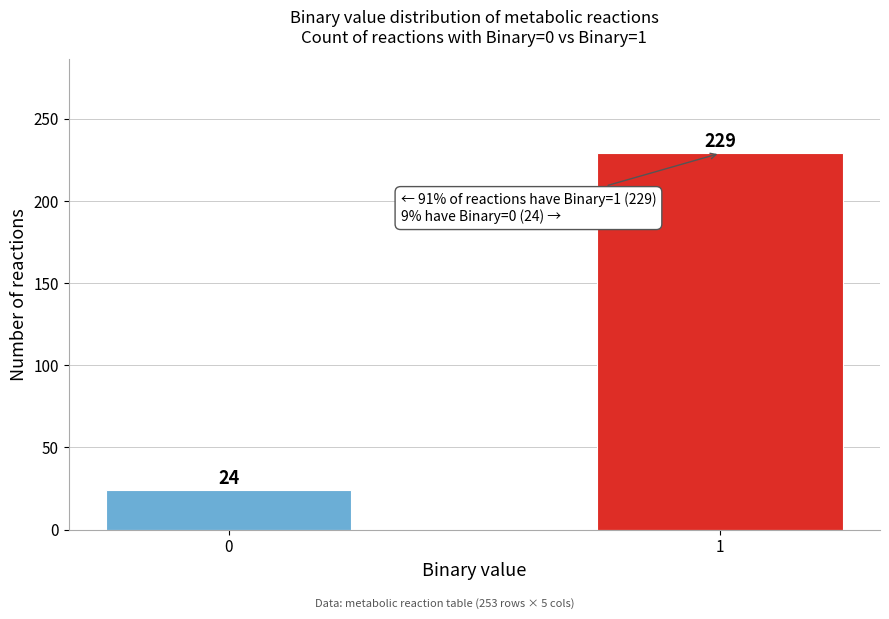

Reading left to right, transcribe all the data shown in this chart.

0=24	1=229